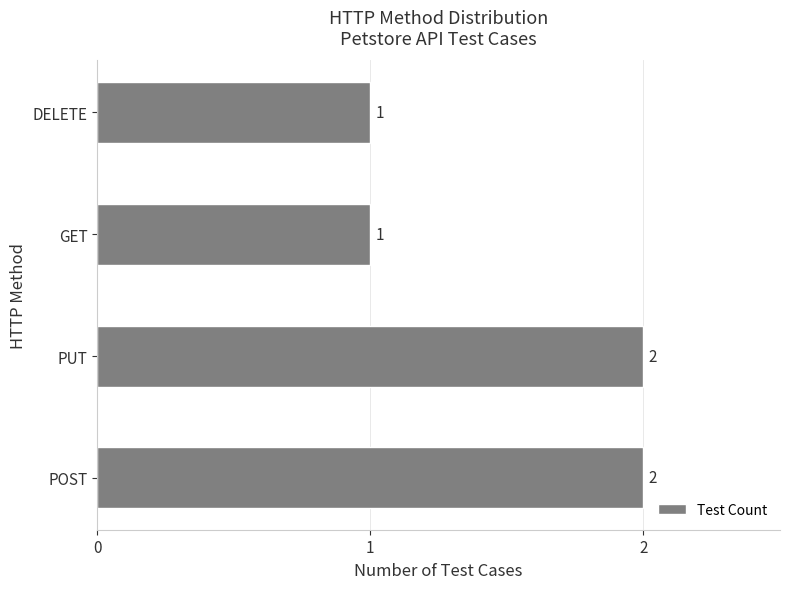

Count the values in the range 1 to 2.

4